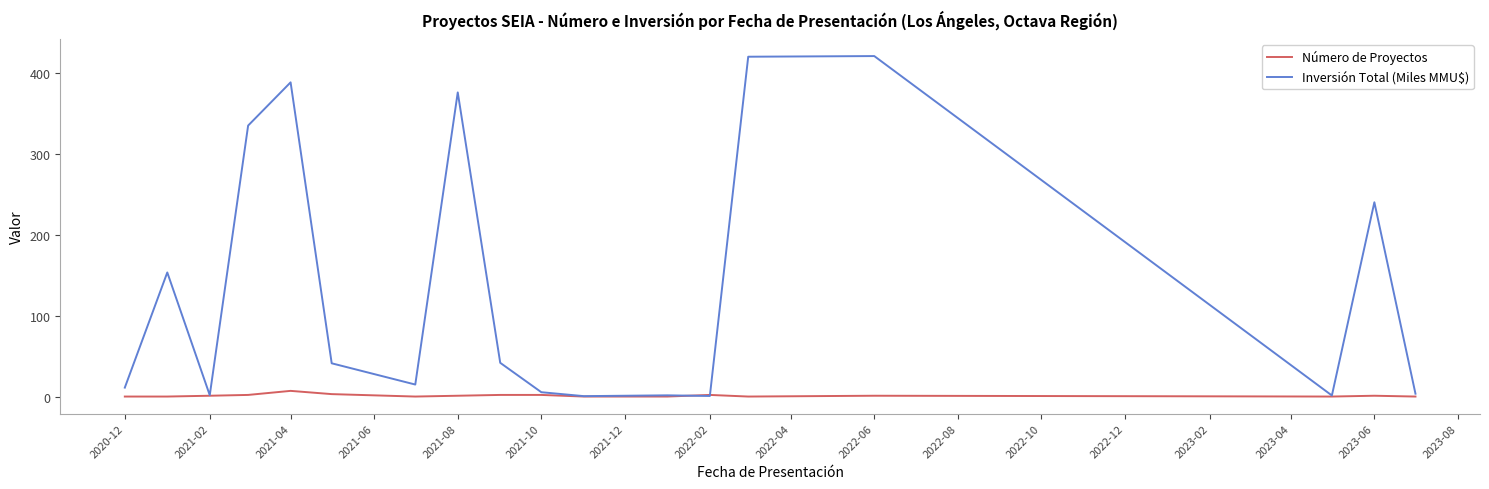

List the series in order of their peak value, highest first.

Inversión Total (Miles MMU$), Número de Proyectos